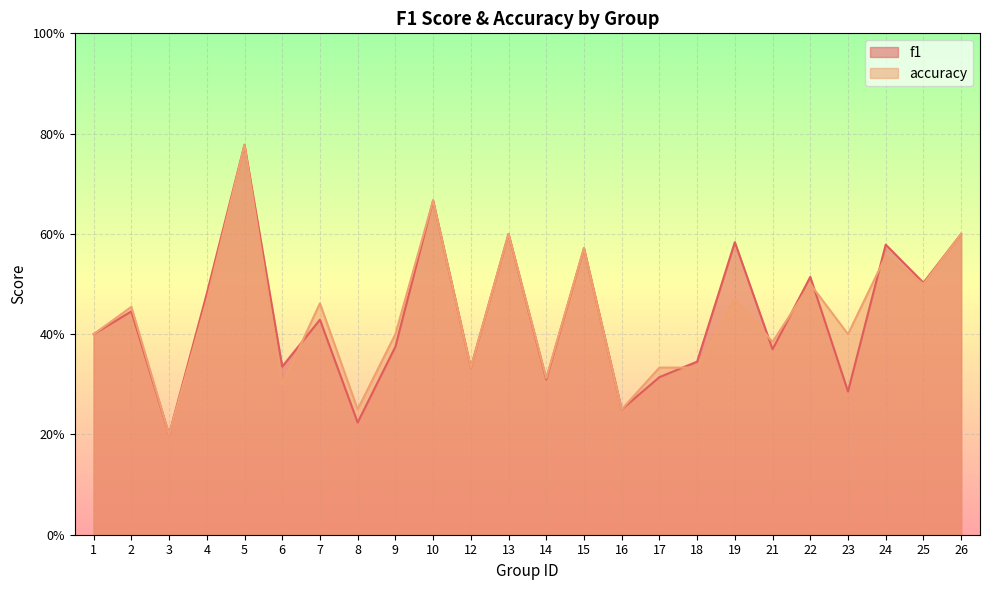

List the labels in order of f1 value, largest first.

5, 10, 13, 26, 19, 24, 15, 22, 25, 4, 2, 7, 1, 9, 21, 18, 6, 12, 17, 14, 23, 16, 8, 3